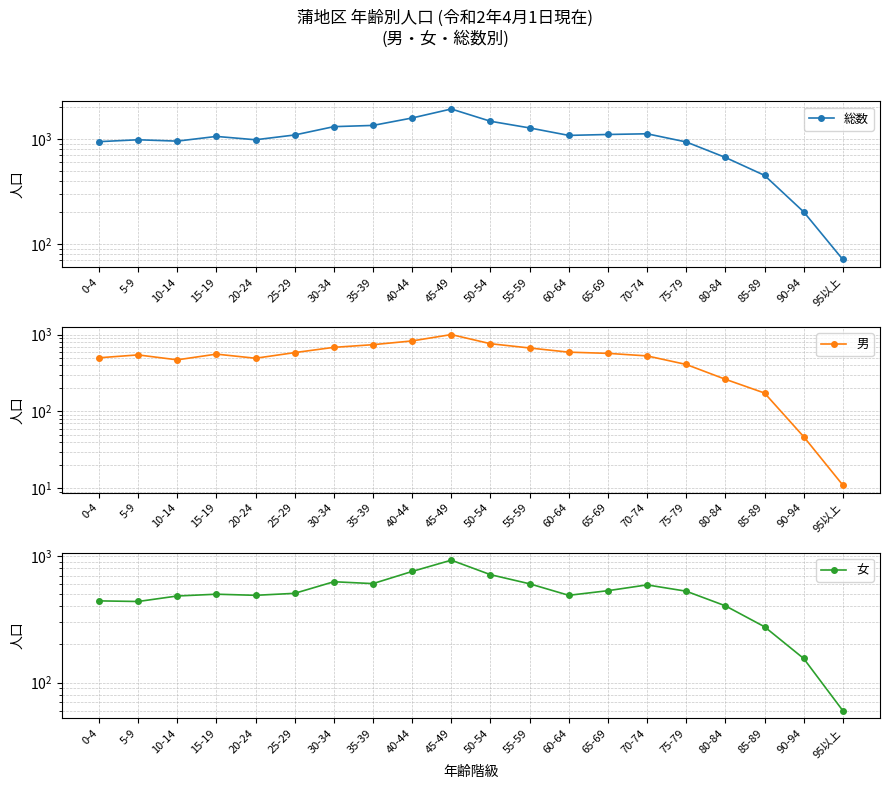

What is the smallest value displayed?

11